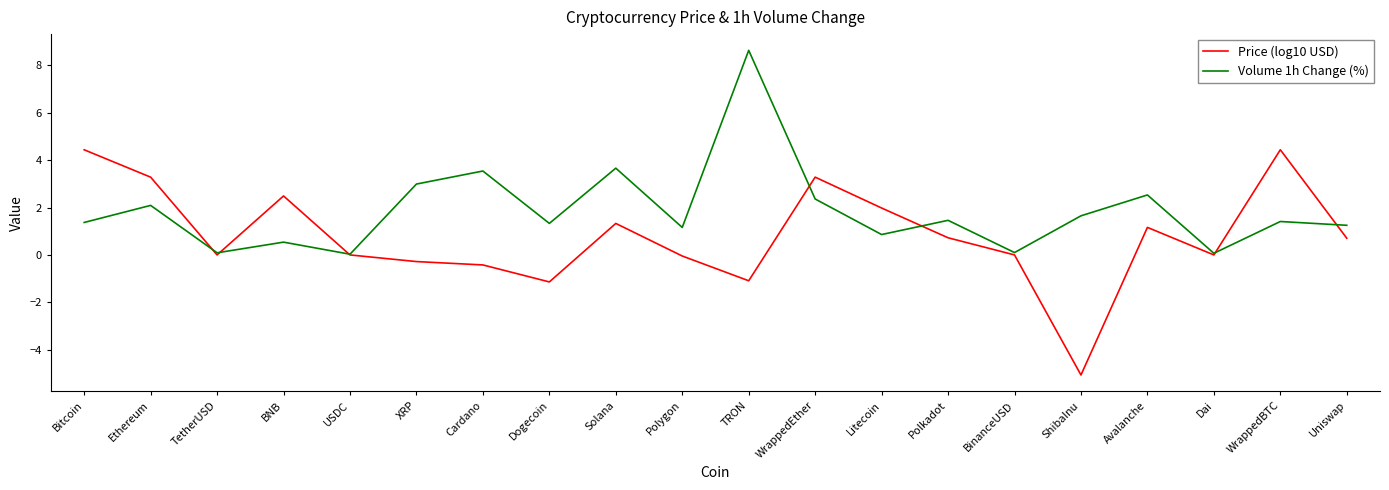

Rank the series by their average value, from highest to lowest.

Volume 1h Change (%), Price (log10 USD)